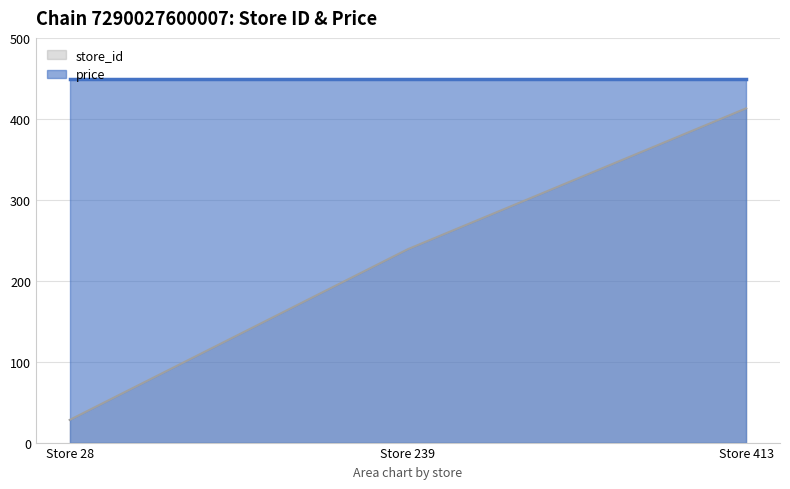

What is the difference between the maximum and minimum values?

385